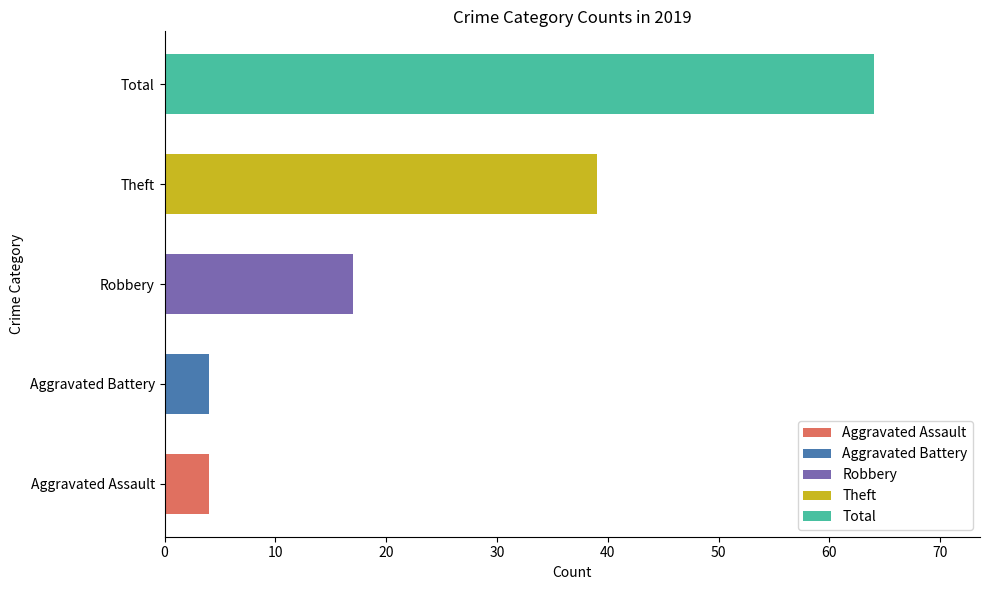

The chart shows a value of 64 at Total. True or false?

True